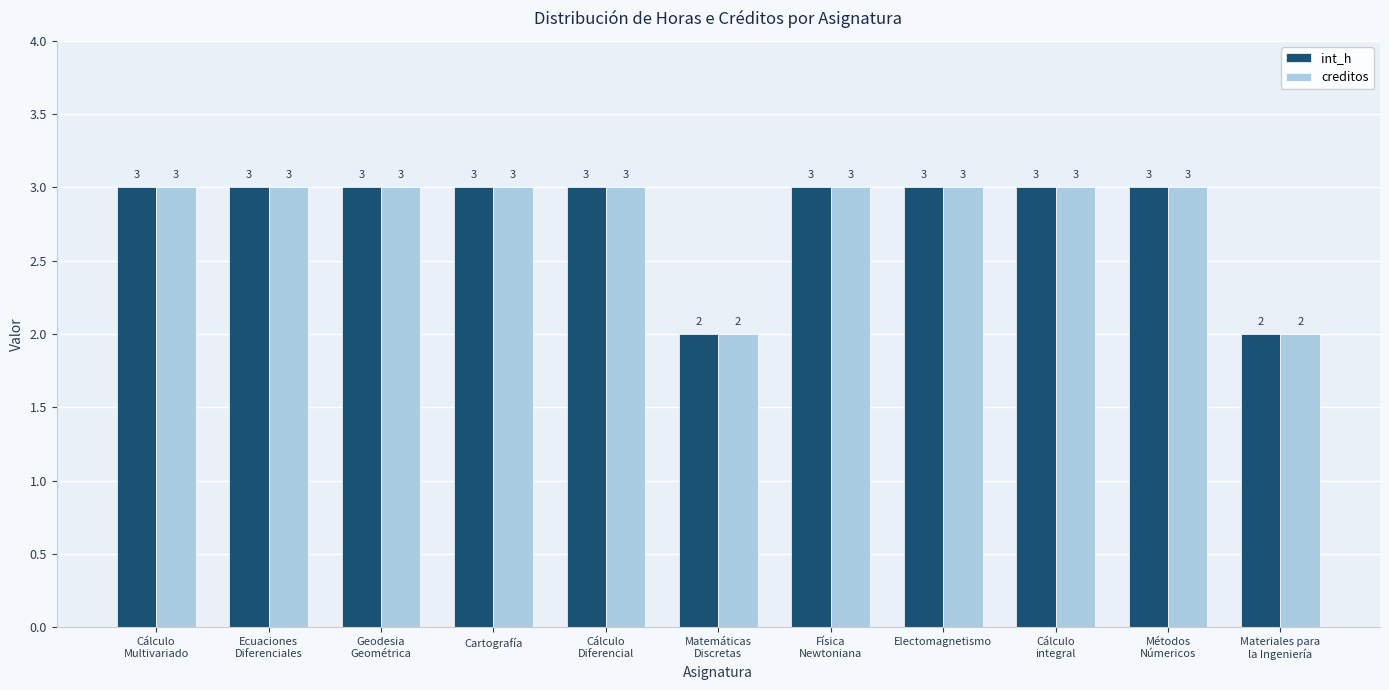

What is the minimum value shown in the chart?

2